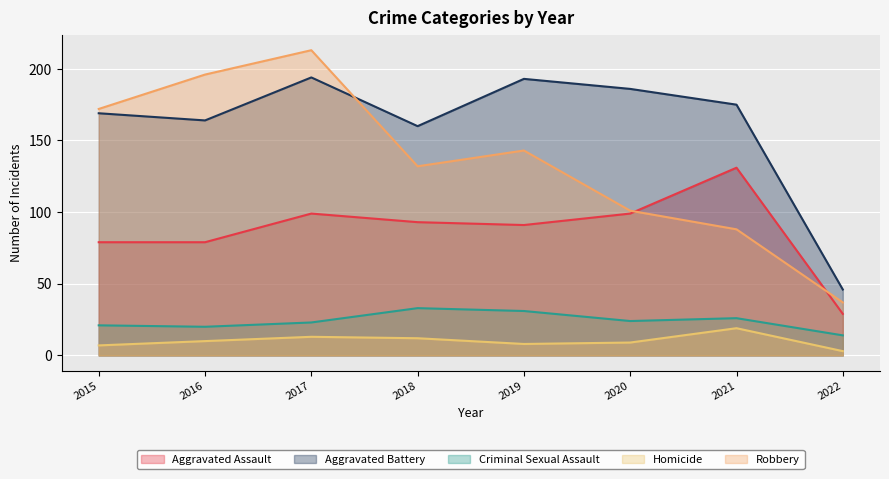

At how many categories does at least one series exceed 154?

7